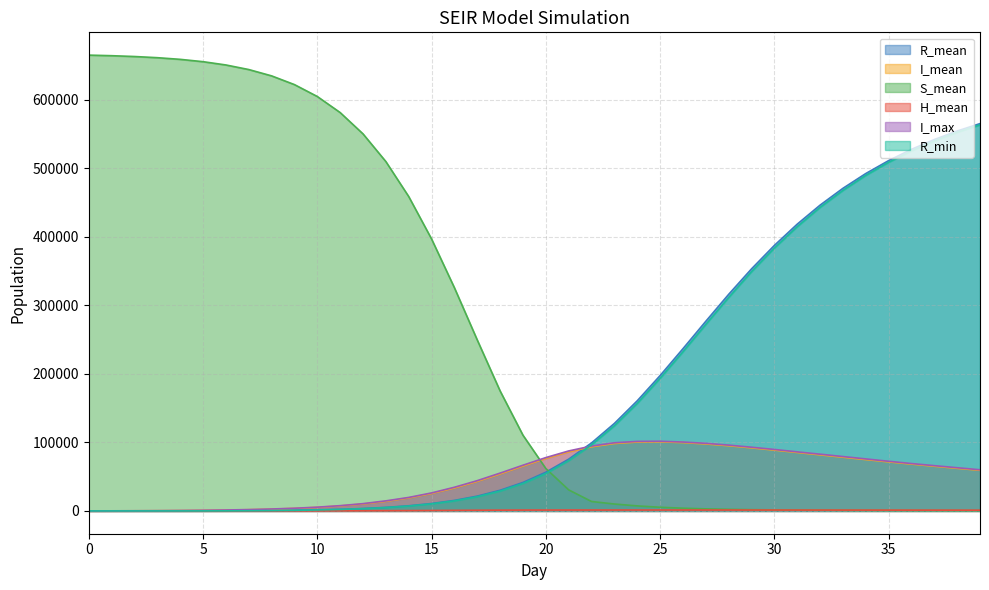

What is the sum of all R_mean values?

6953713.3